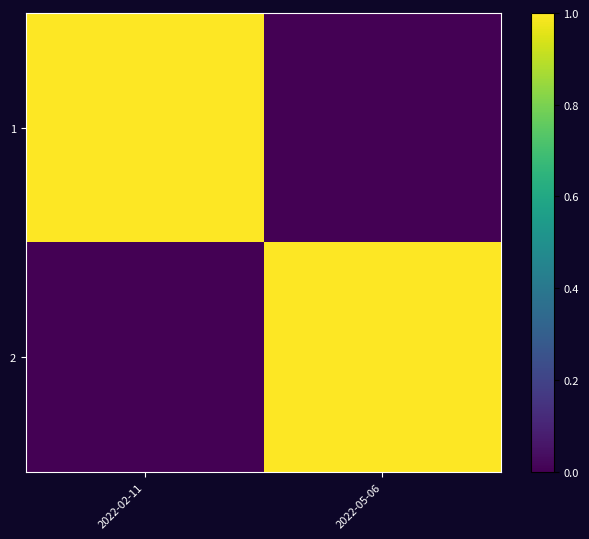

How many distinct data groups are displayed?

2